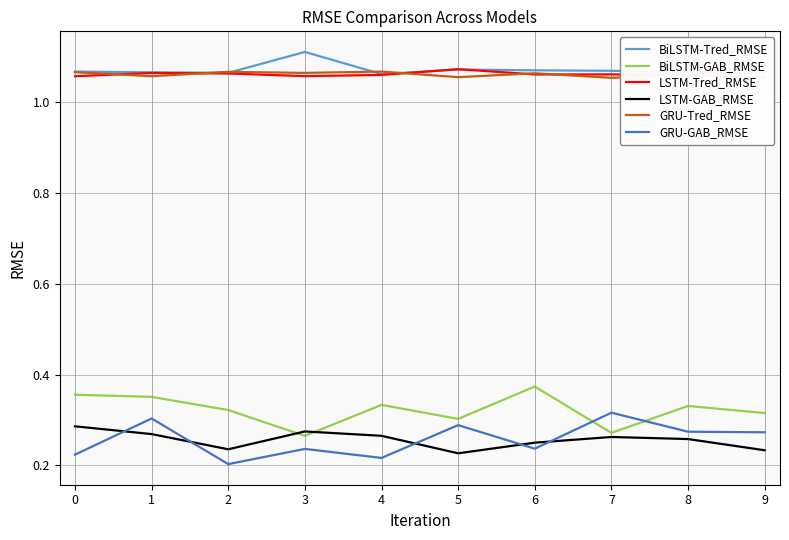

What is the sum of all LSTM-Tred_RMSE values?

10.6